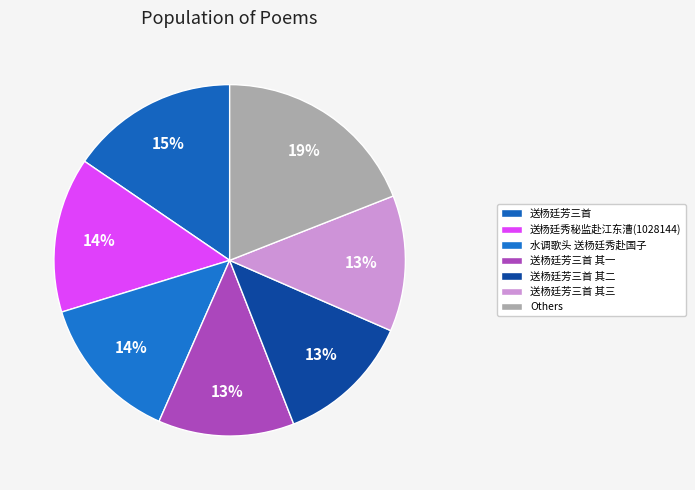

How many segments does this pie chart have?

7